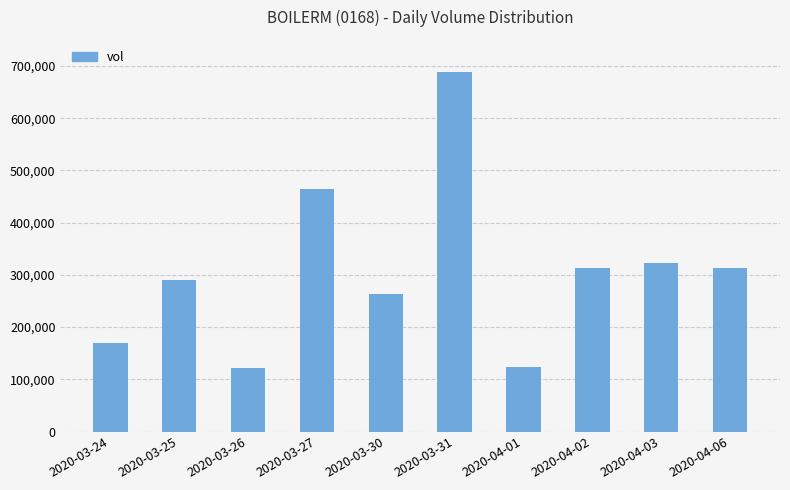

What is the difference between the second highest and minimum values?

343000